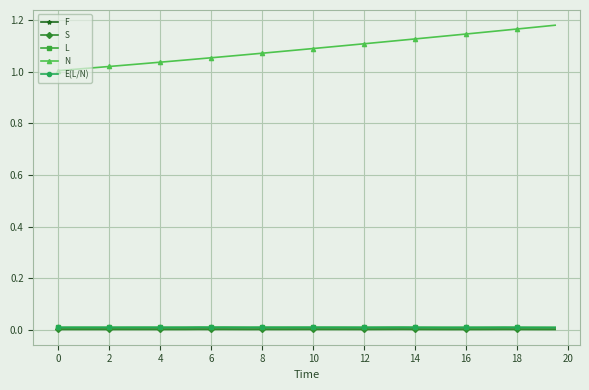

Which series has the largest range (max minus min)?

N